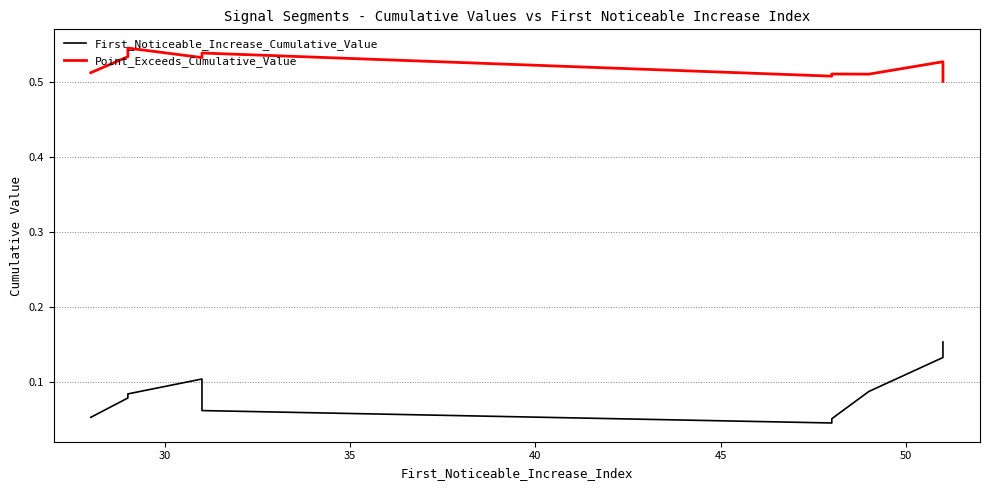

Is it true that Point_Exceeds_Cumulative_Value equals 0.9 at 30?

False